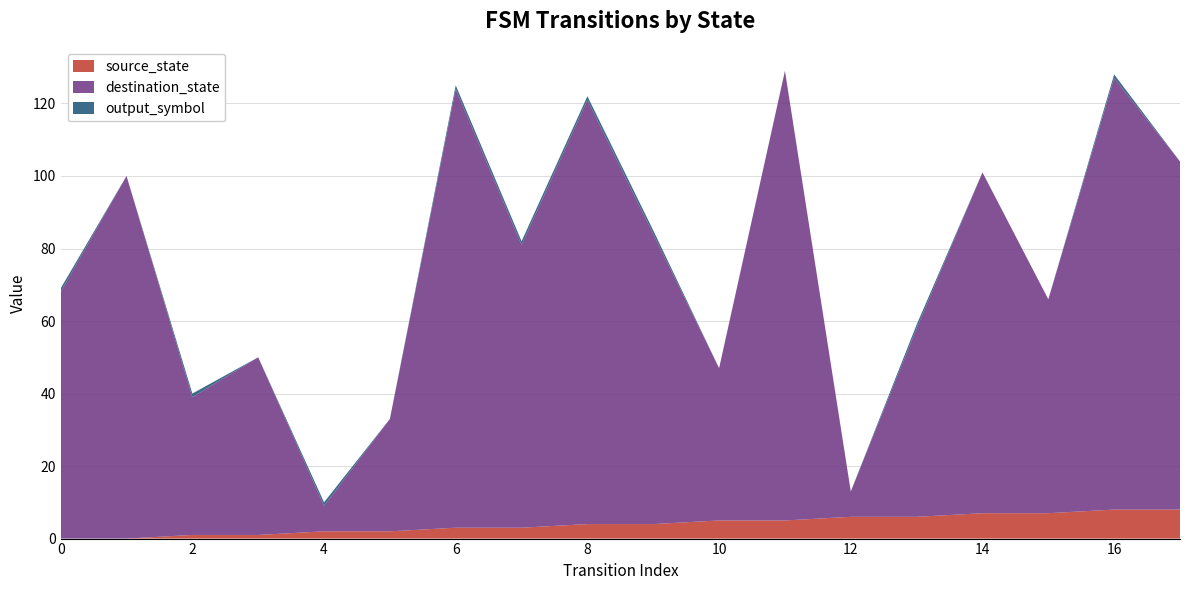

Reading left to right, extract all data points from this chart.

source_state: 0	0	1	1	2	2	3	3	4	4	5	5	6	6	7	7	8	8
destination_state: 68	100	38	49	7	31	121	78	117	80	42	124	7	52	94	59	119	96
output_symbol: 1	0	1	0	1	0	1	1	1	1	0	0	0	1	0	0	1	0